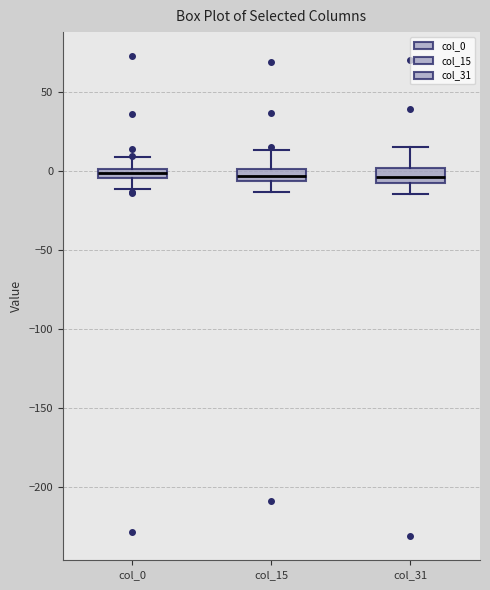

Where does the upper whisker of the box for col_15 end on the y-axis? The values are not printed on the chart, so give them approximately, as read against the axis.

15